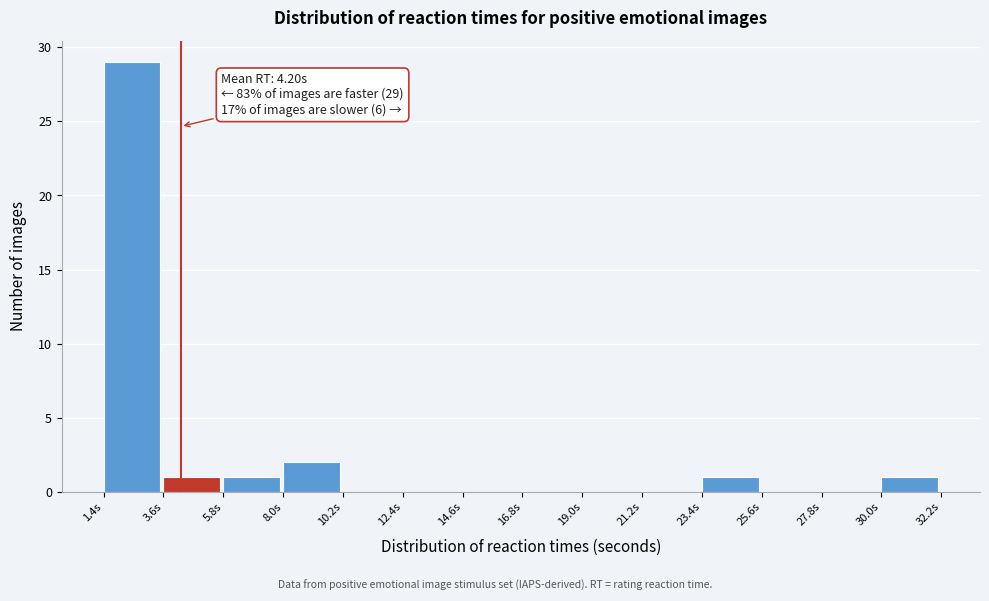

Over which range of the x-axis is the bar tallest?

1.5 to 3.5